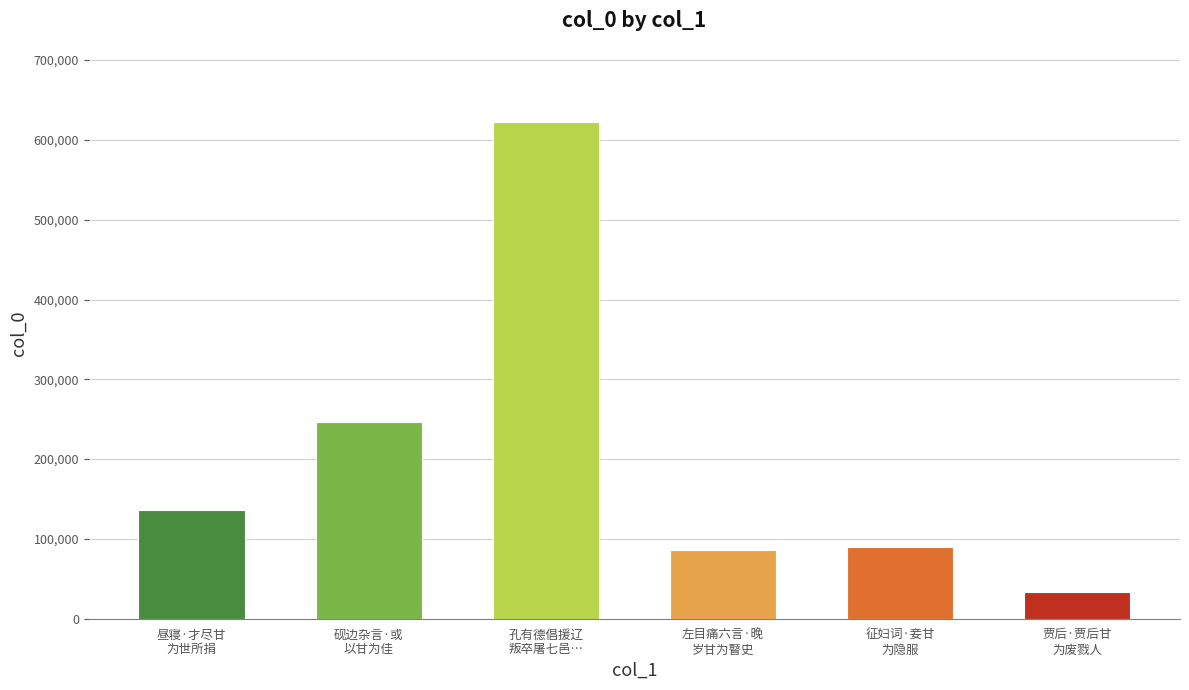

Is it true that the value at 左目痛六言·晚
岁甘为瞽史 is 23474?

False